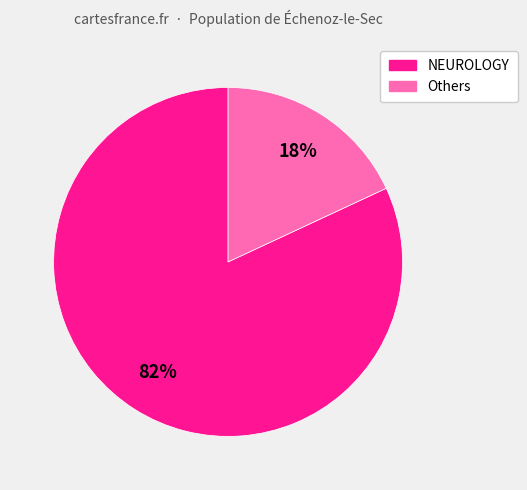

Does any single category account for the majority?

Yes